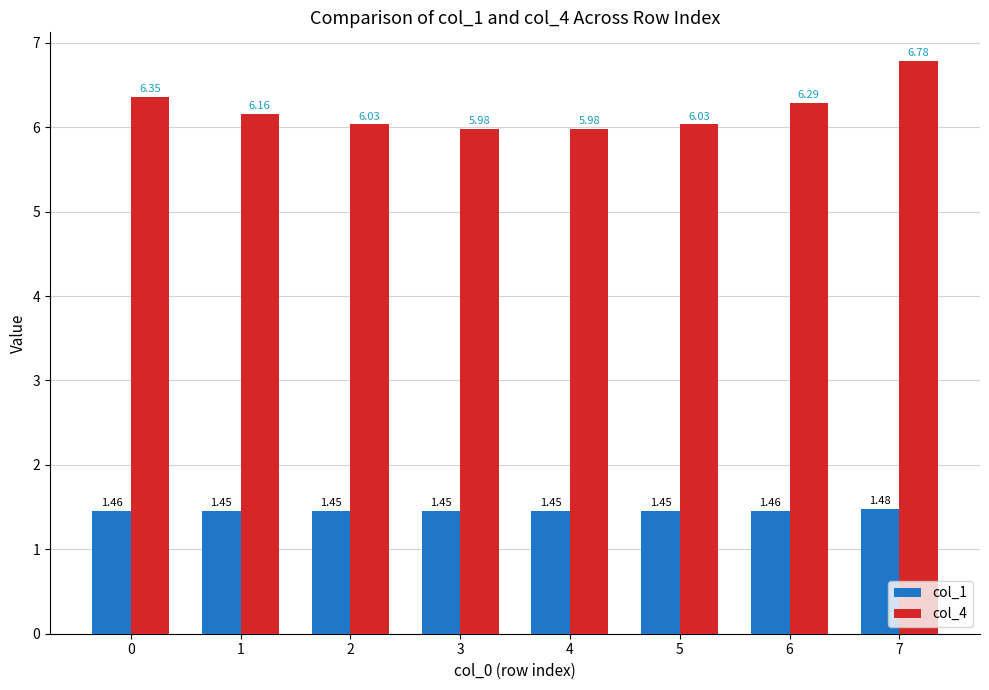

What is the difference between the col_4 values at 5 and 0?

0.3